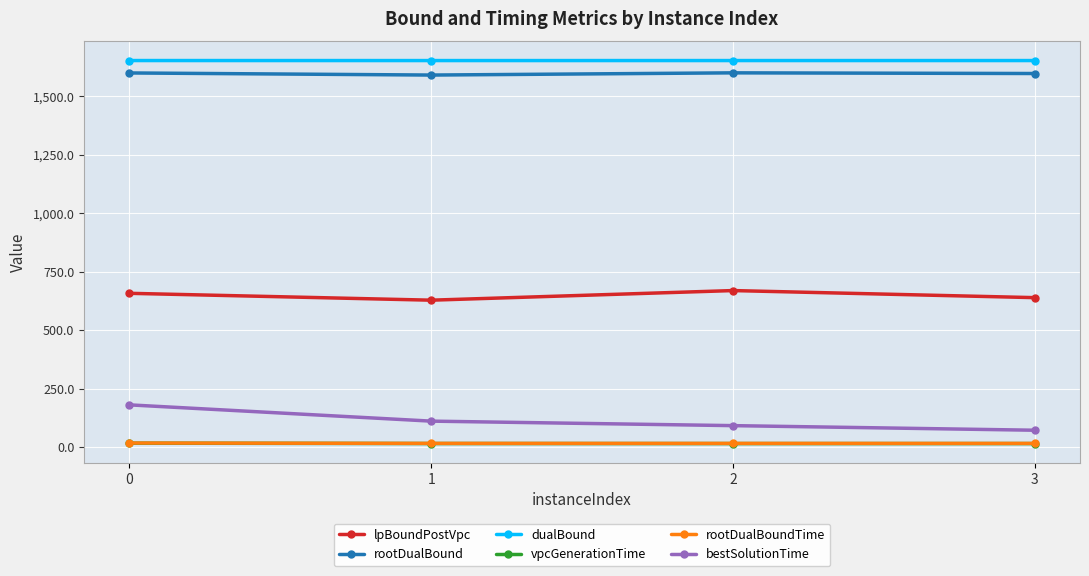

At how many categories does at least one series exceed 495?

4